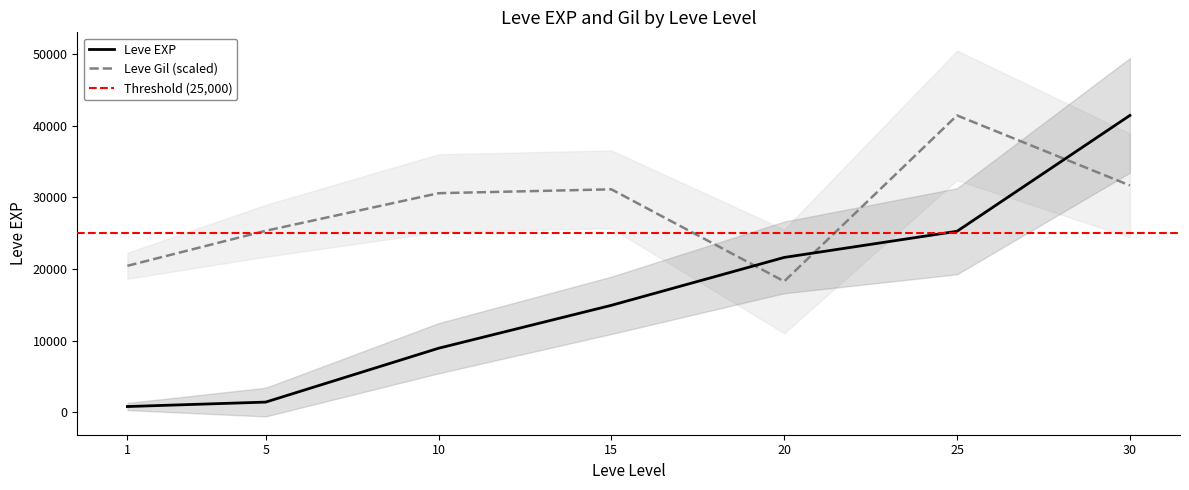

Where does the Leve EXP series first go above 14920?

20